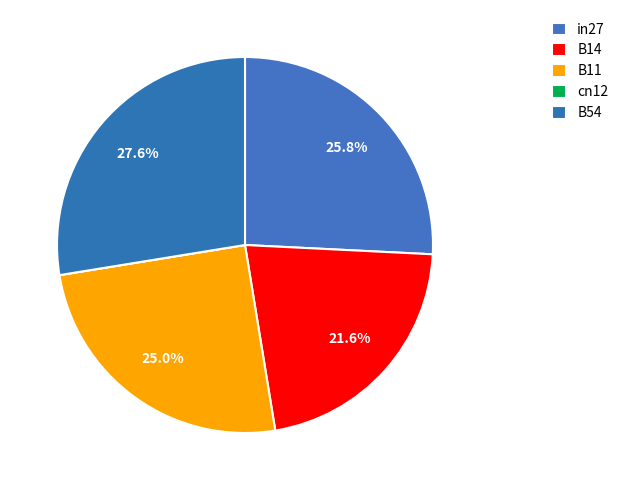

What percentage is NOT represented by B54?

72.4%